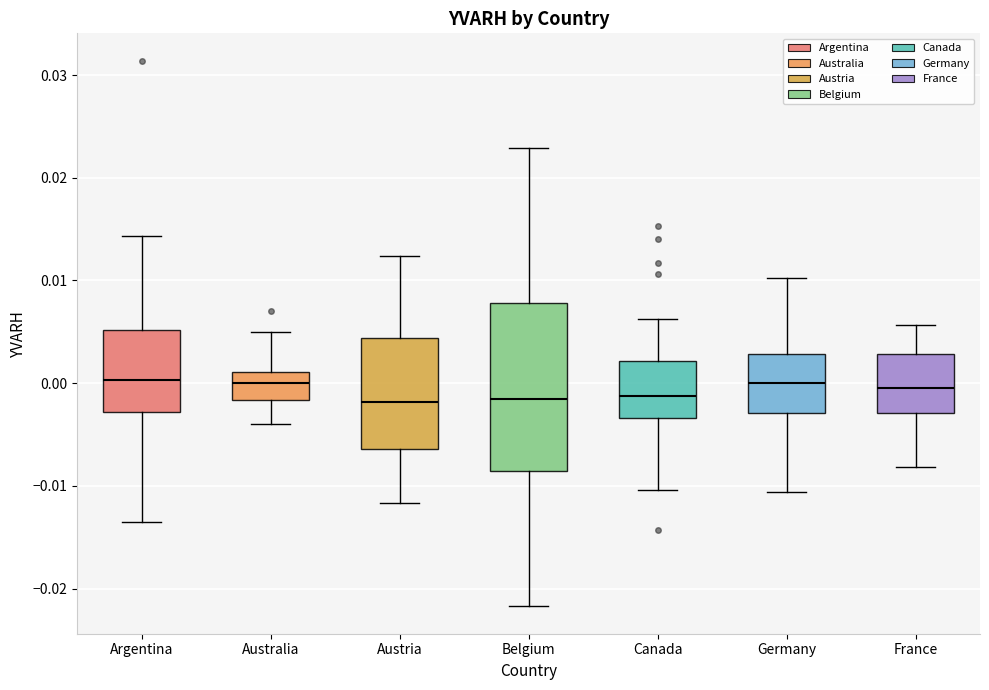

Comparing the boxes themselves (not the whiskers), which one is the tallest?

Belgium